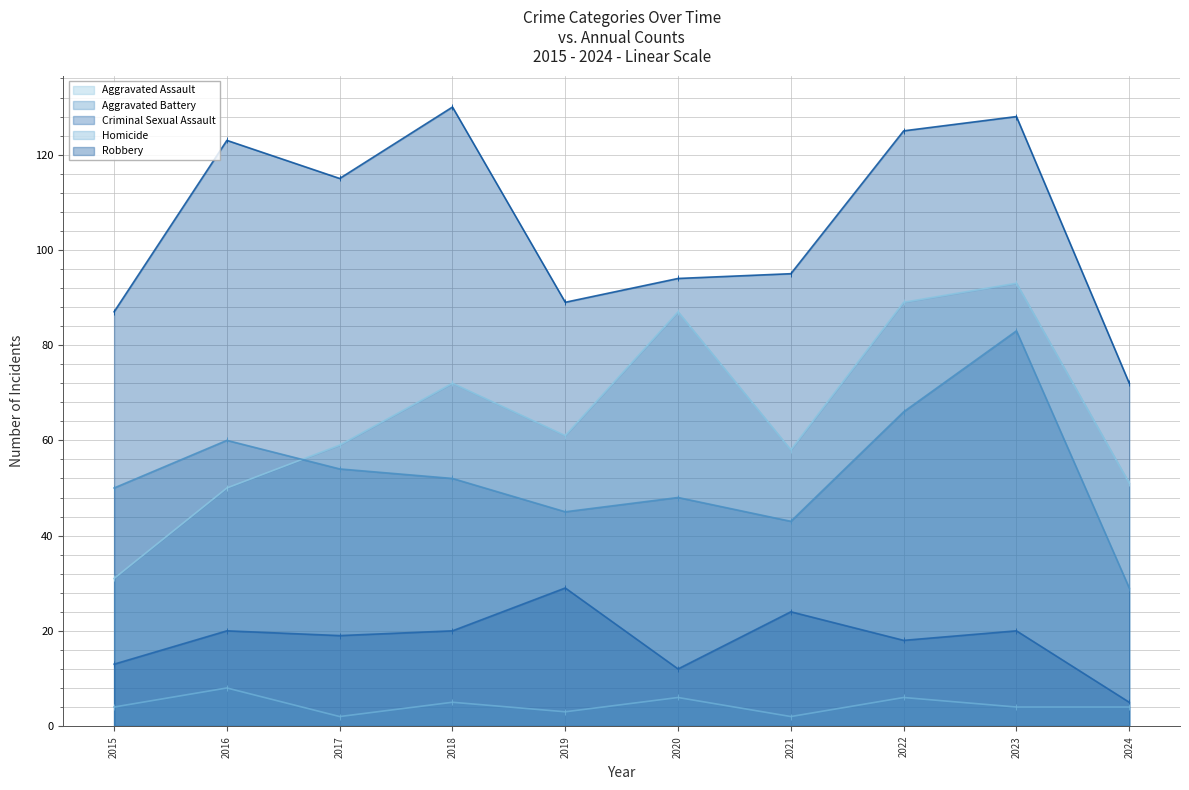

List the series in order of their peak value, highest first.

Robbery, Aggravated Assault, Aggravated Battery, Criminal Sexual Assault, Homicide